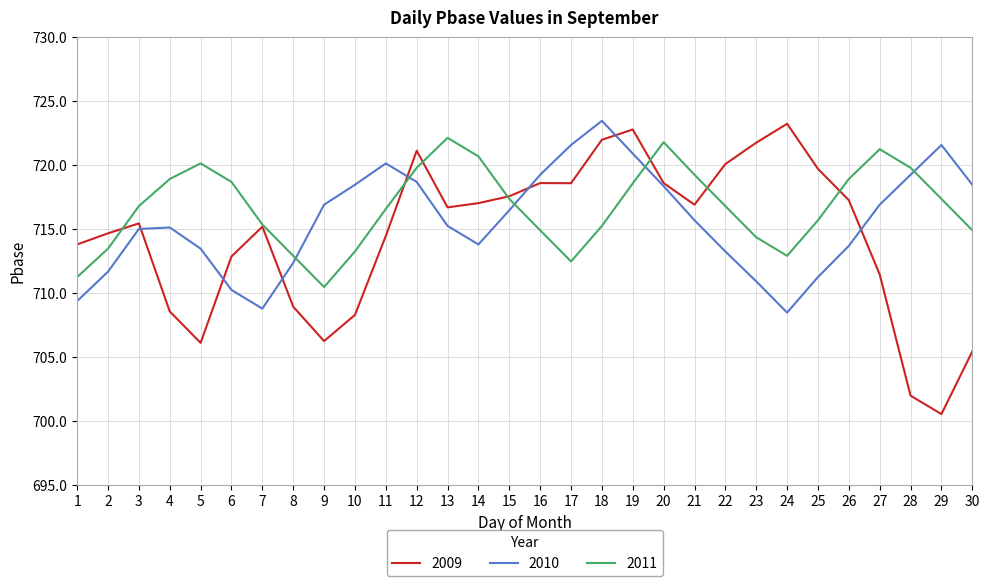

What is the highest value of the 2010 series?

723.5